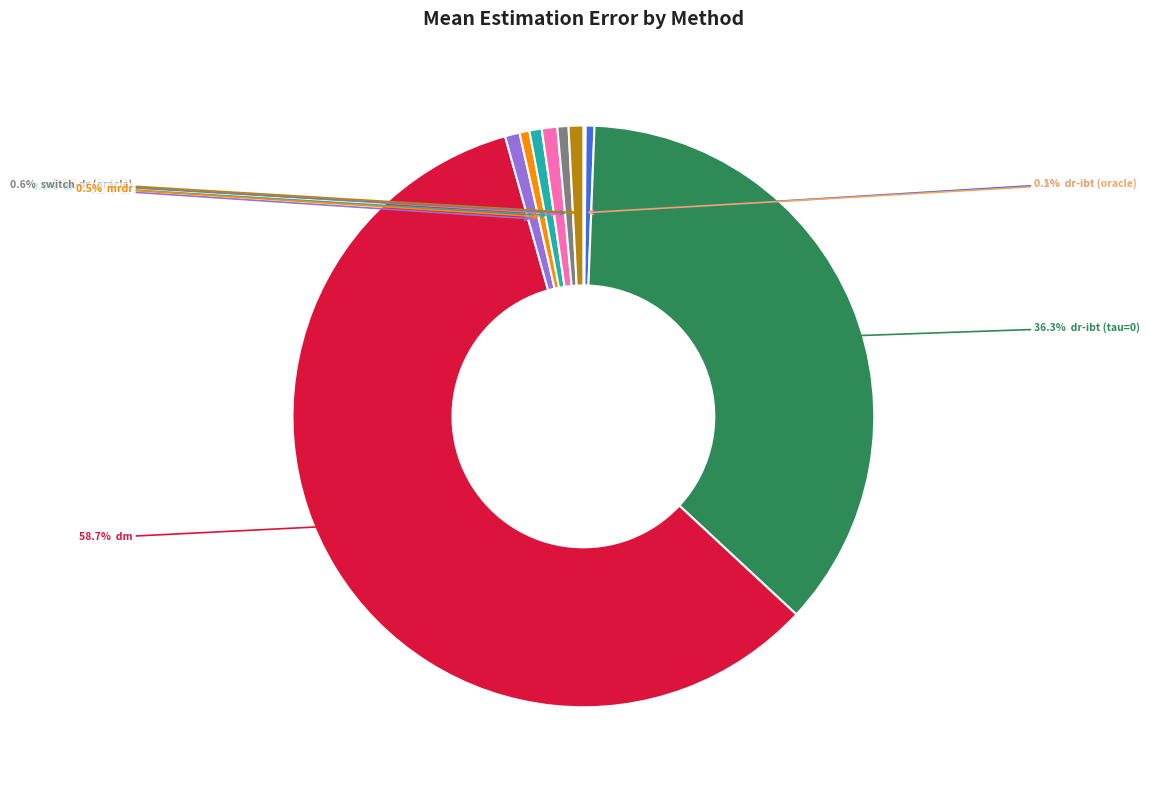

Is there any slice that represents more than half of the pie?

Yes